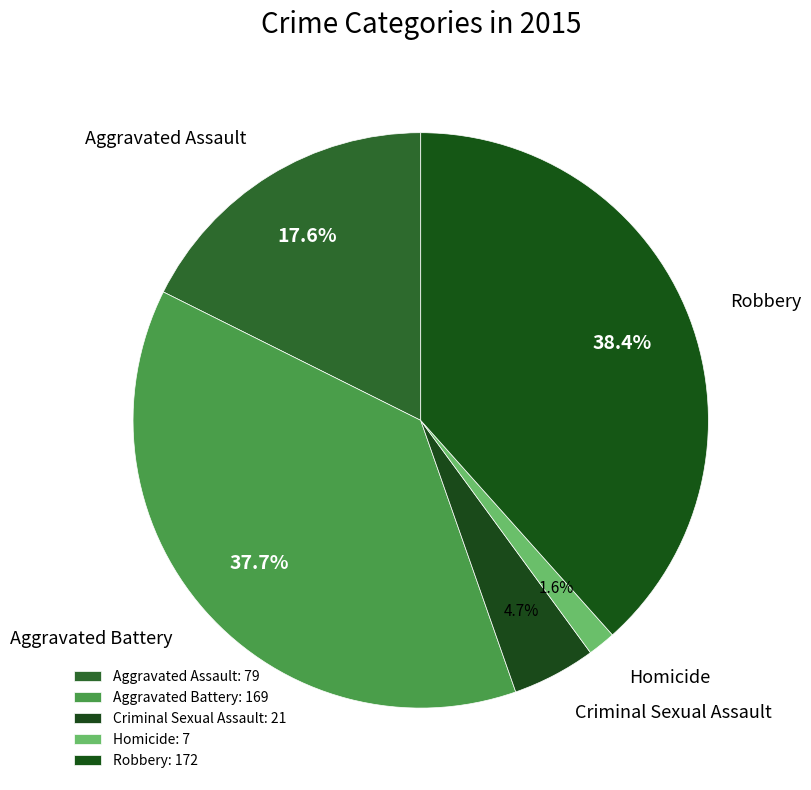

How many slices are in this pie chart?

5